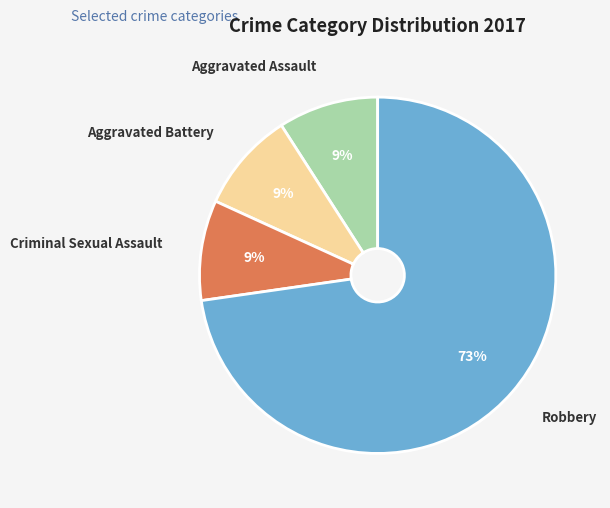

Does any single category account for the majority?

Yes